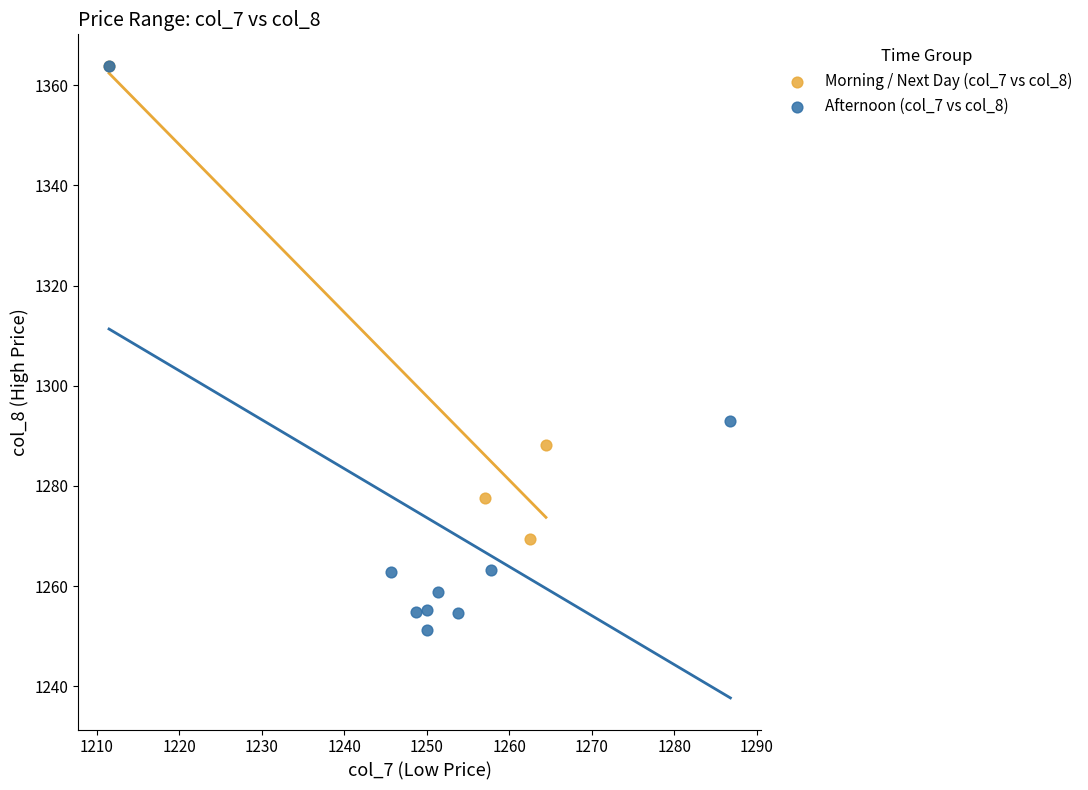

Which series contains the lowest Y value?

Afternoon (col_7 vs col_8)